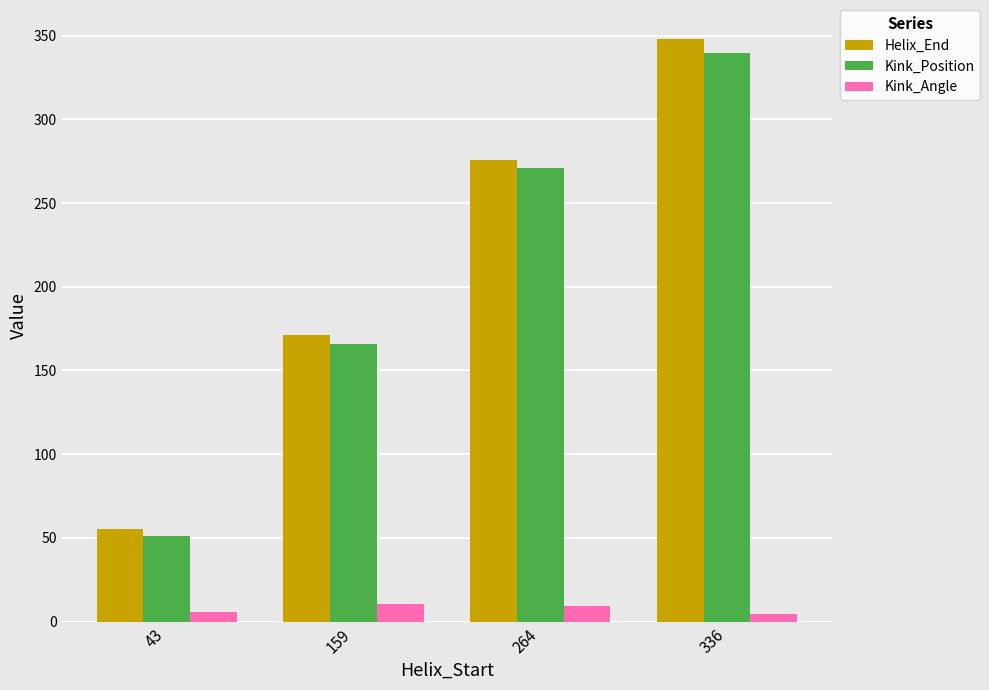

What is the difference between the highest and lowest values at 336?

343.2